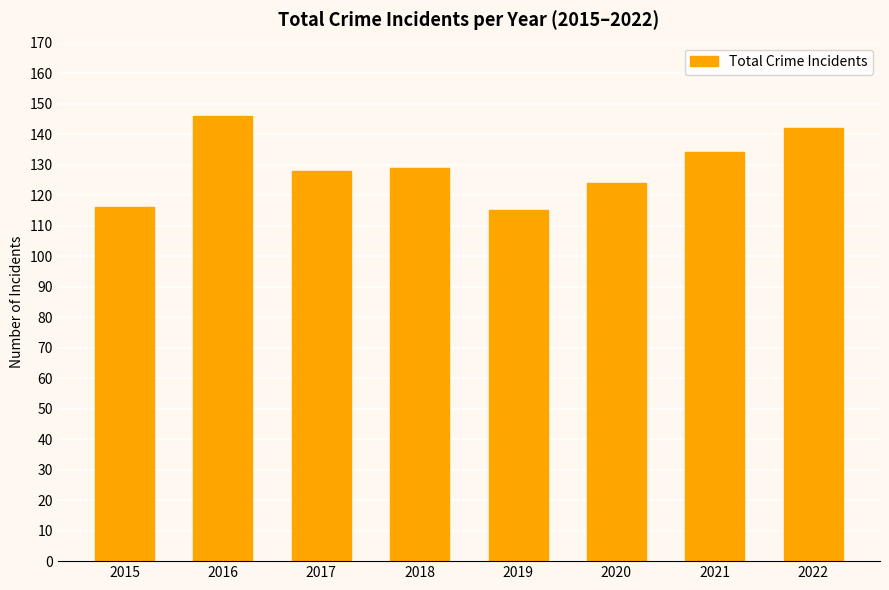

Reading right to left, list all the values displayed in this chart.

142	134	124	115	129	128	146	116